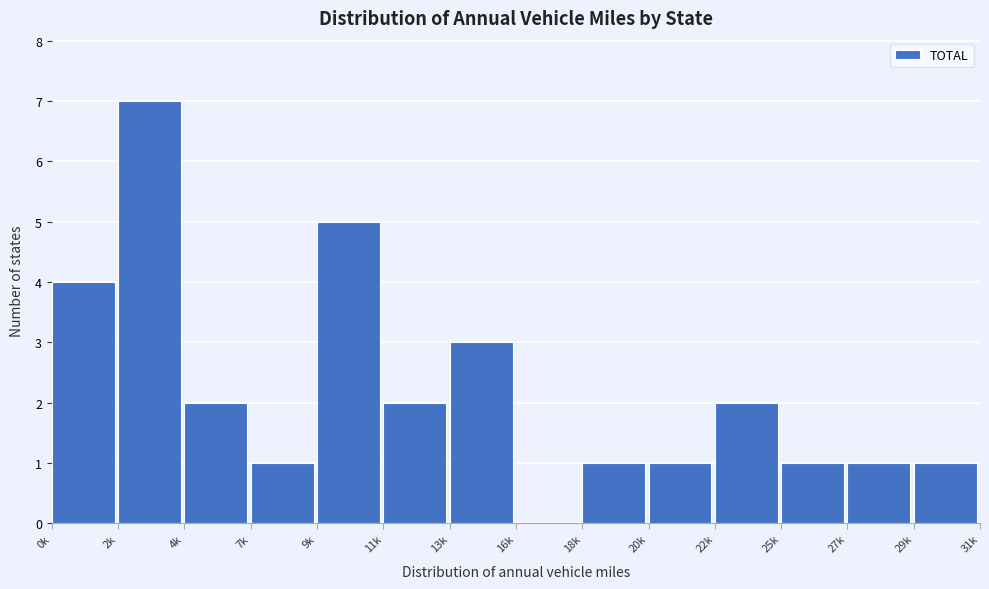

Reading left to right, transcribe all the data shown in this chart.

0k=4	2k=7	4k=2	7k=1	9k=5	11k=2	13k=3	16k=0	18k=1	20k=1	22k=2	25k=1	27k=1	29k=1